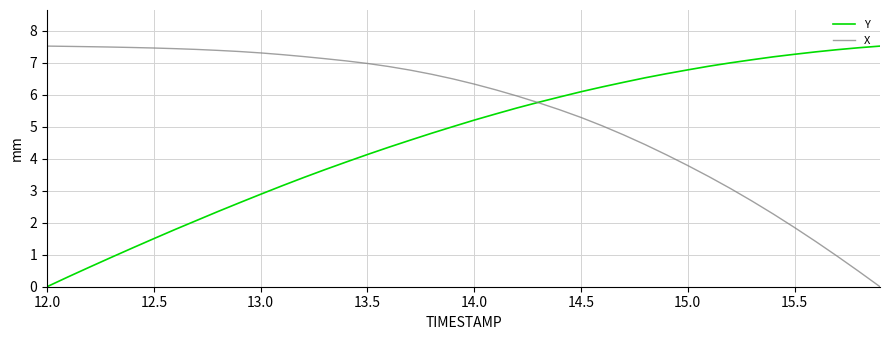

Which series has the largest total across all categories?

X